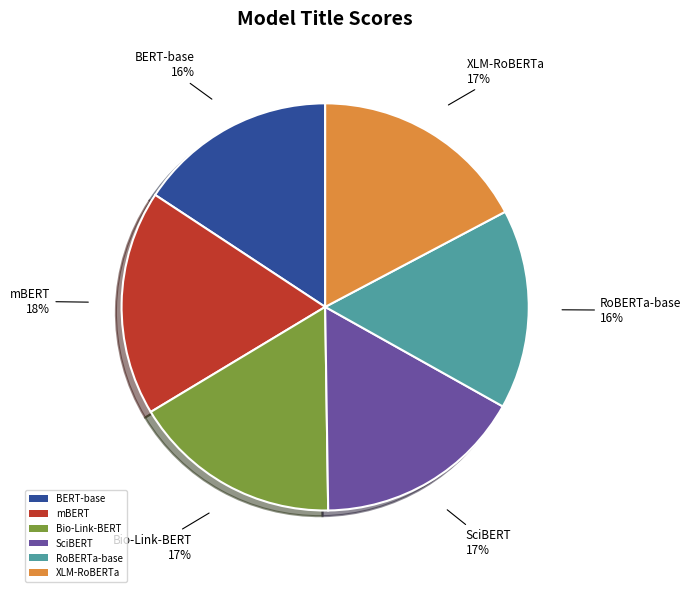

Which category has the biggest portion of the pie?

mBERT